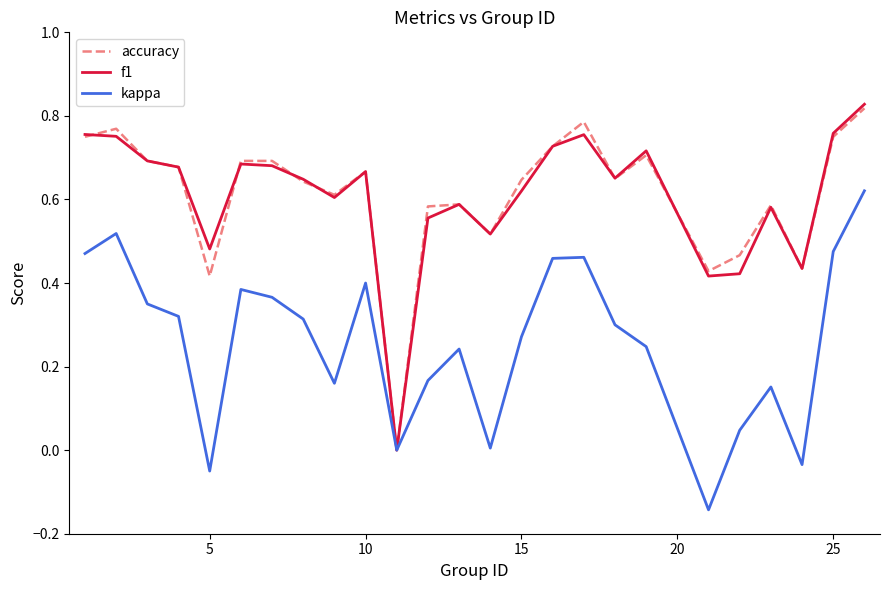

What are all the series names shown in the legend?

accuracy, f1, kappa